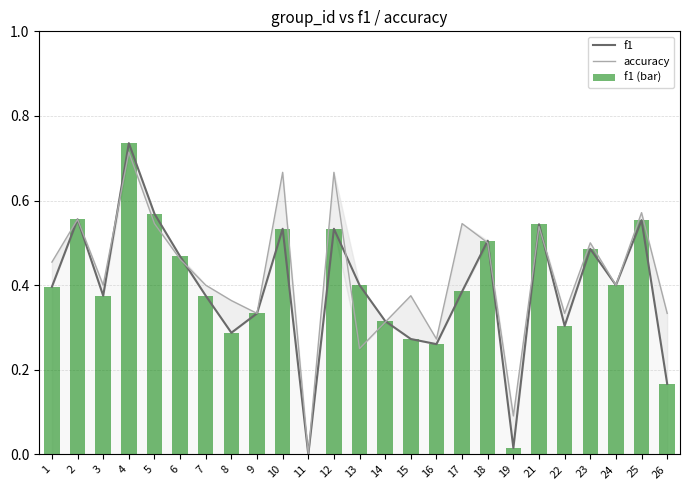

At which label does f1 (bar) reach its peak?

4